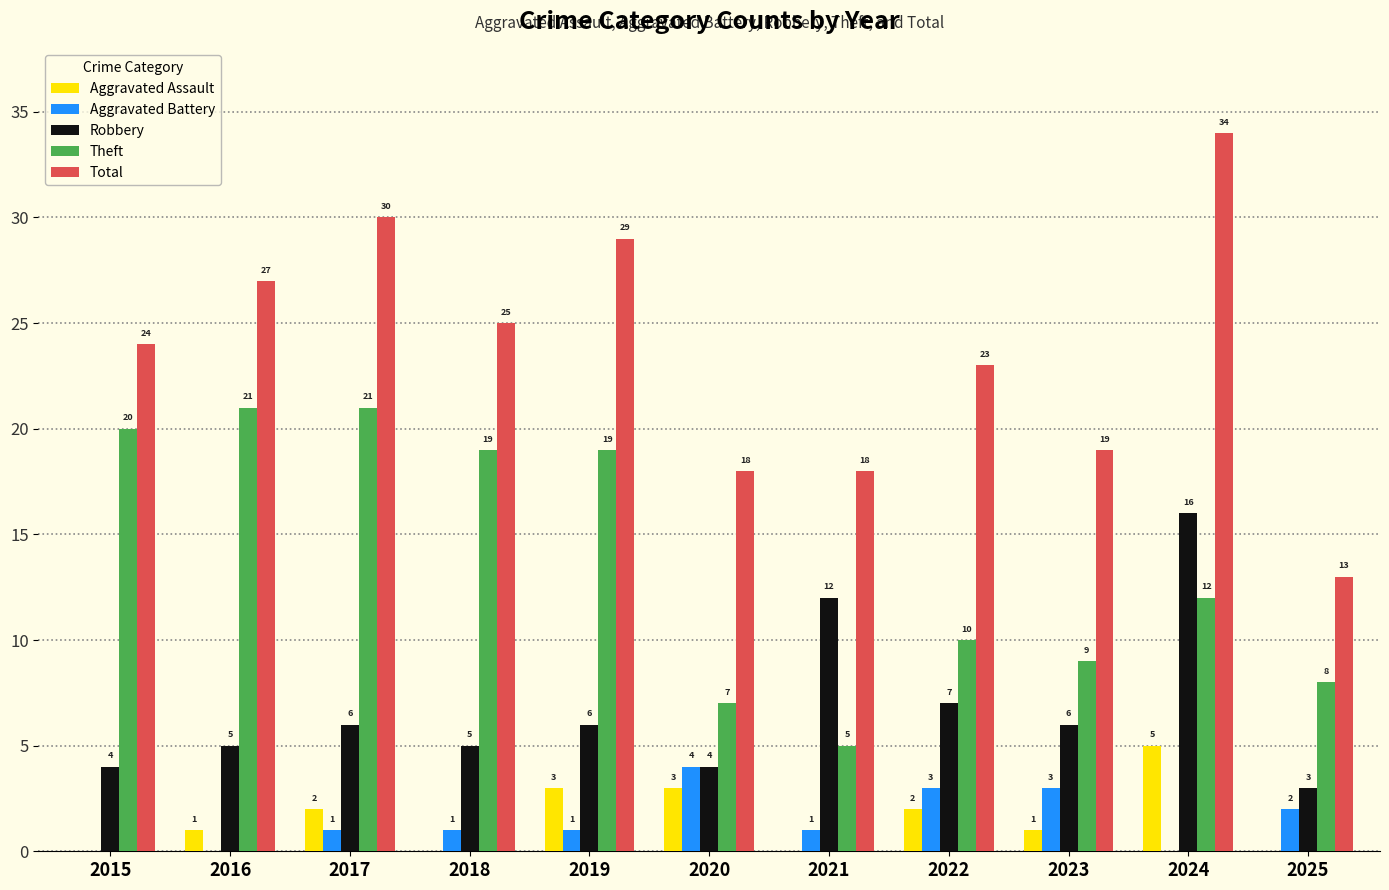

Between 2019 and 2024, which series saw the biggest shift?

Robbery